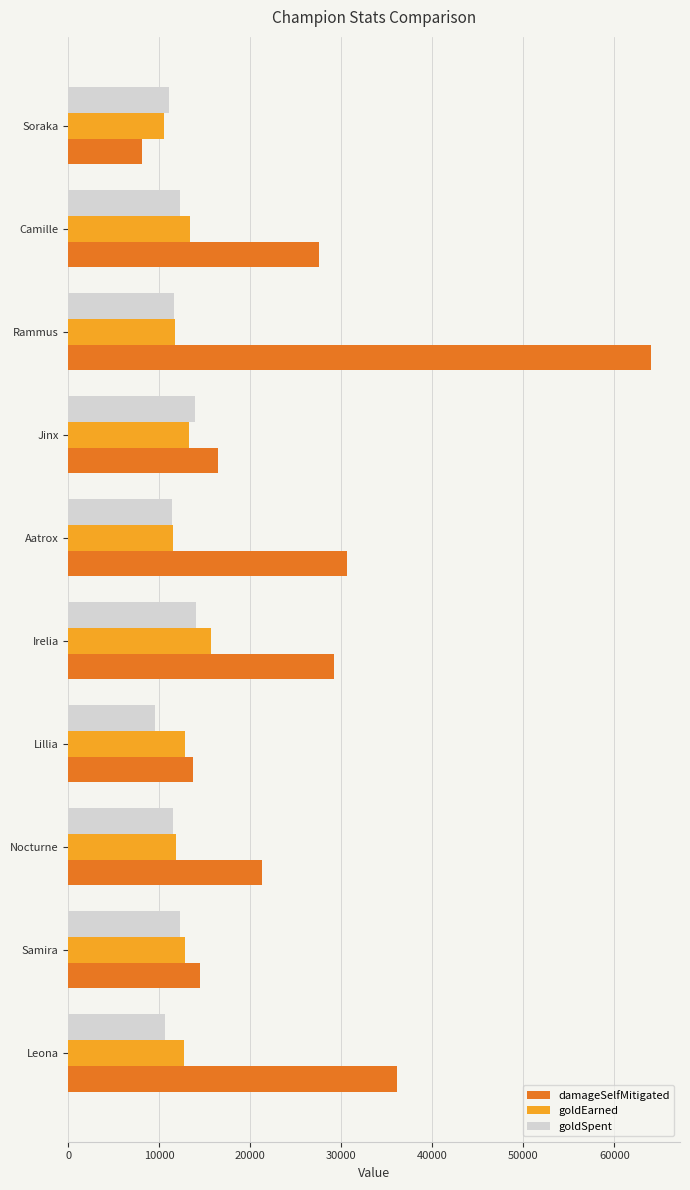

How many data points in goldEarned are less than 12820?

5